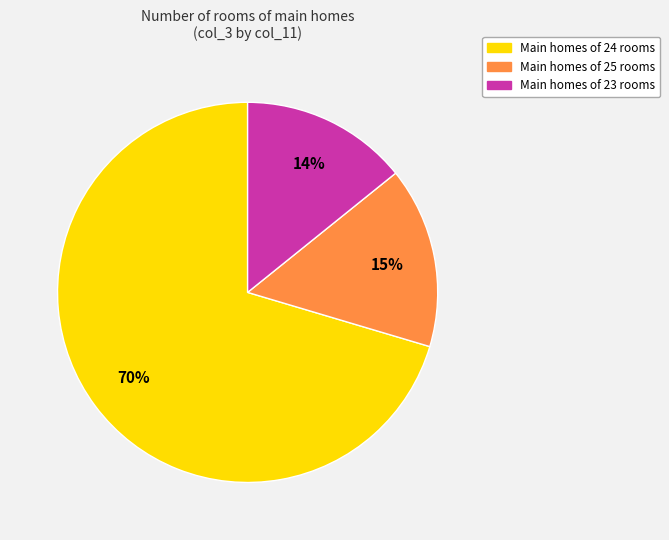

Does any single category account for the majority?

Yes